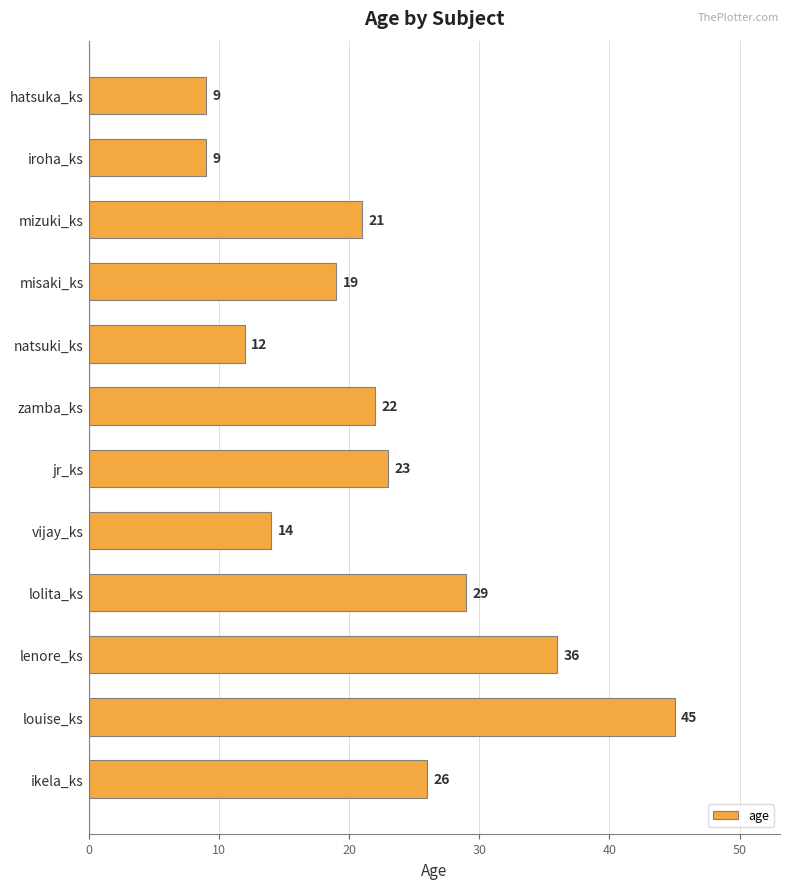

The chart shows a value of 12 at natsuki_ks. True or false?

True